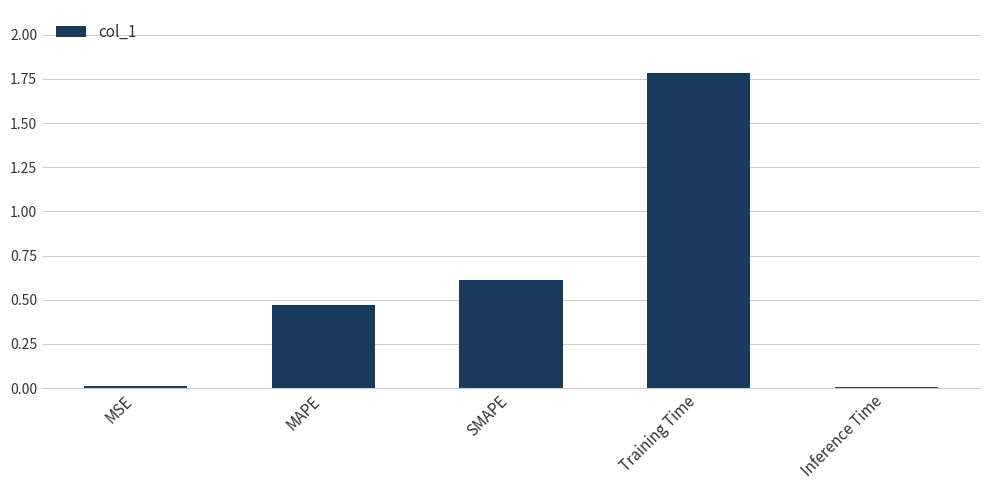

Are the bars grouped side by side (vs. stacked)?

No